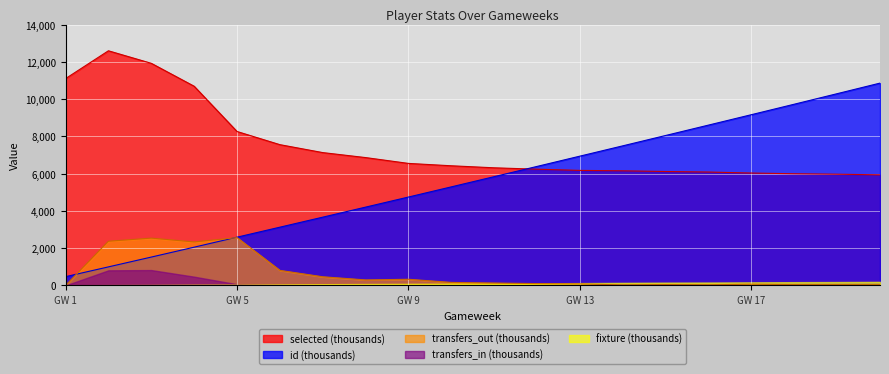

Does the chart display data point markers on the line(s)?

No